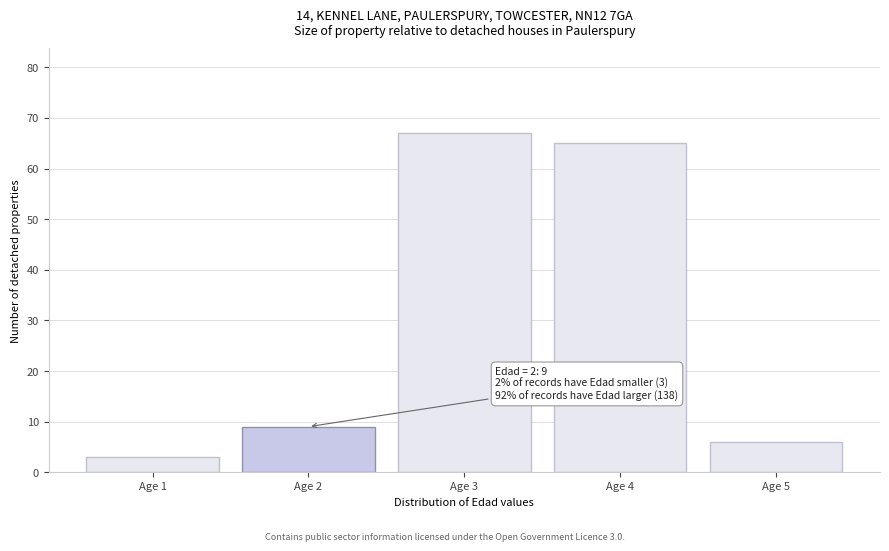

Reading right to left, list all the values displayed in this chart.

Age 5=6	Age 4=65	Age 3=67	Age 2=9	Age 1=3